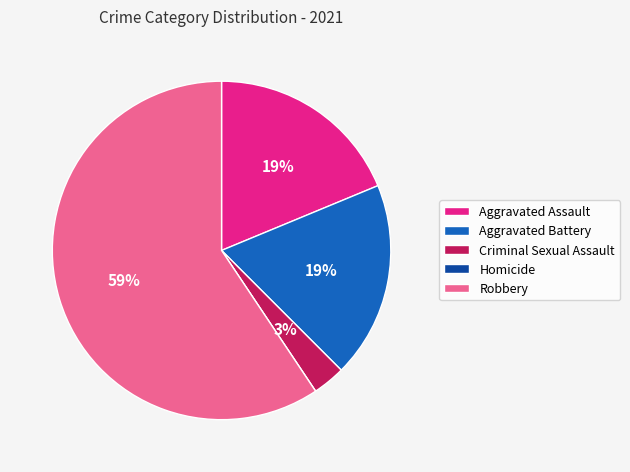

What is the majority slice?

Robbery